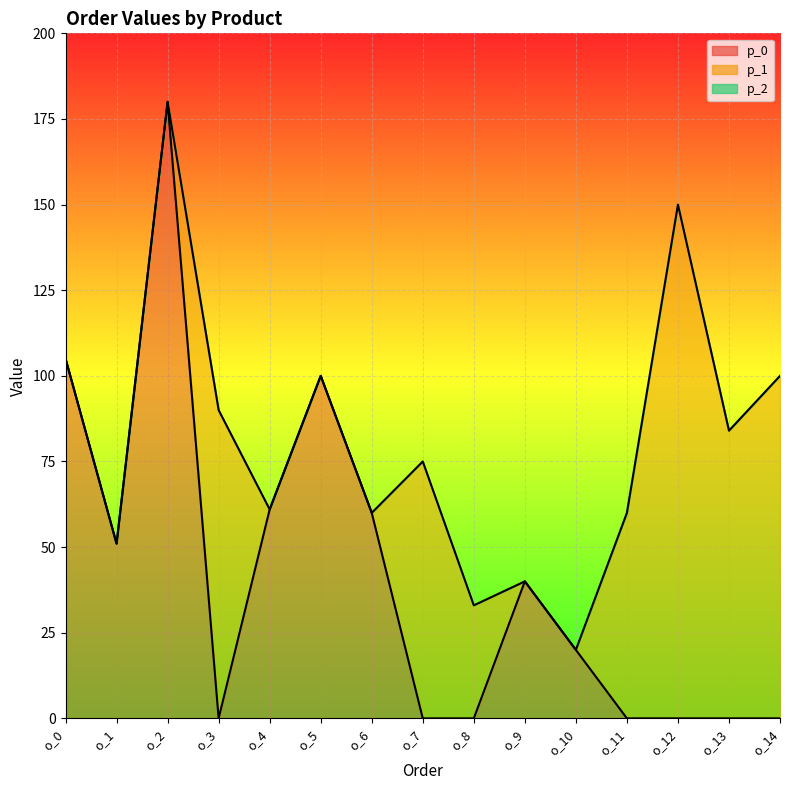

Reading left to right, extract all data points from this chart.

p_0: 105	51	180	0	61	100	60	0	0	40	20	0	0	0	0
p_1: 0	0	0	90	0	0	0	75	33	0	0	60	150	84	100
p_2: 0	0	0	0	0	0	0	0	0	0	0	0	0	0	0